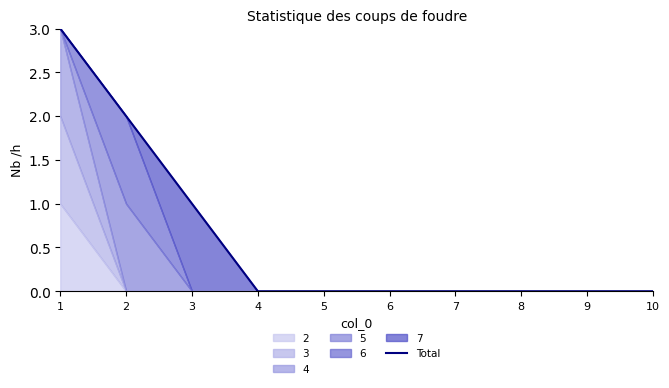

Count the values in the range 0 to 1.

8